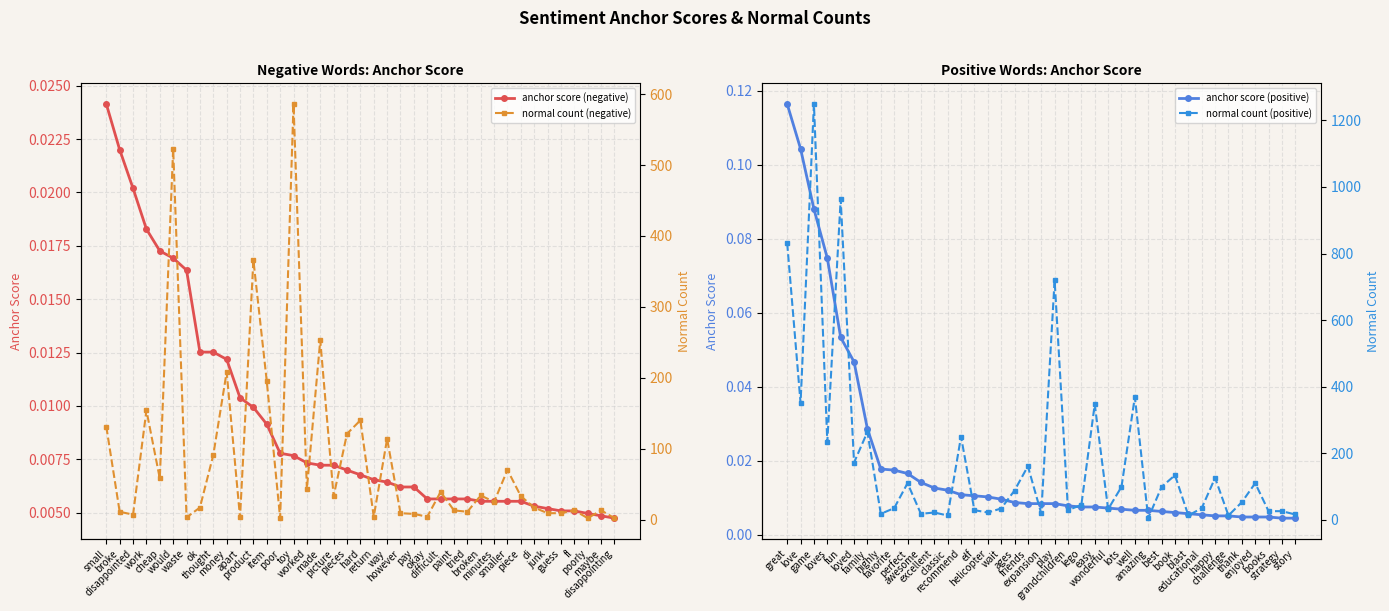

How many anchor score (negative) values are between 0 and 1?

39